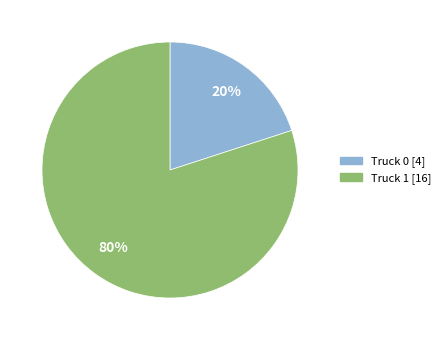

To the nearest percent, what is the difference between the largest and smallest slice percentages?

60%